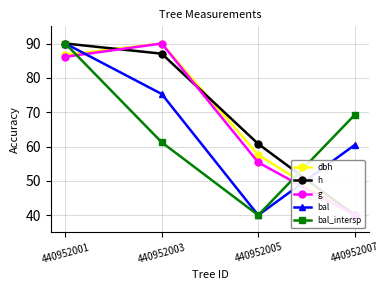

What is the spread (max minus min) of values at 440952005?

20.8